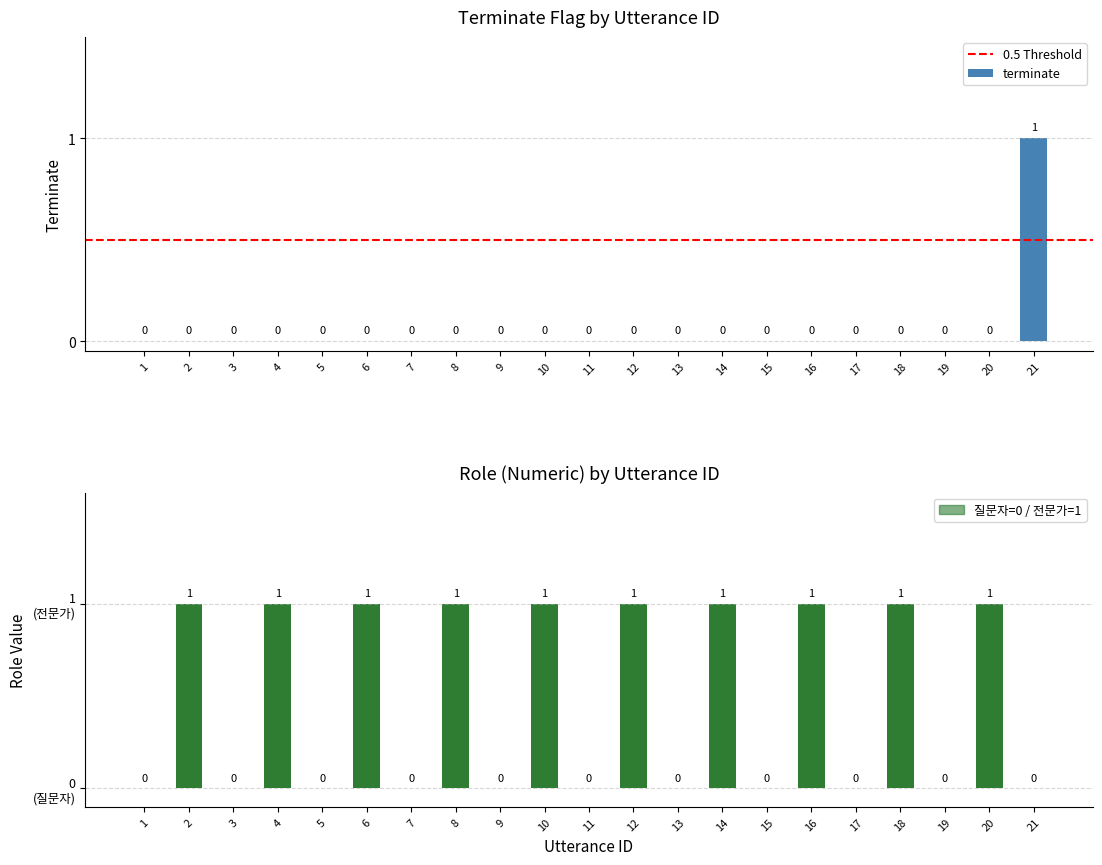

Reading right to left, extract all data points from this chart.

21=1	20=0	19=0	18=0	17=0	16=0	15=0	14=0	13=0	12=0	11=0	10=0	9=0	8=0	7=0	6=0	5=0	4=0	3=0	2=0	1=0